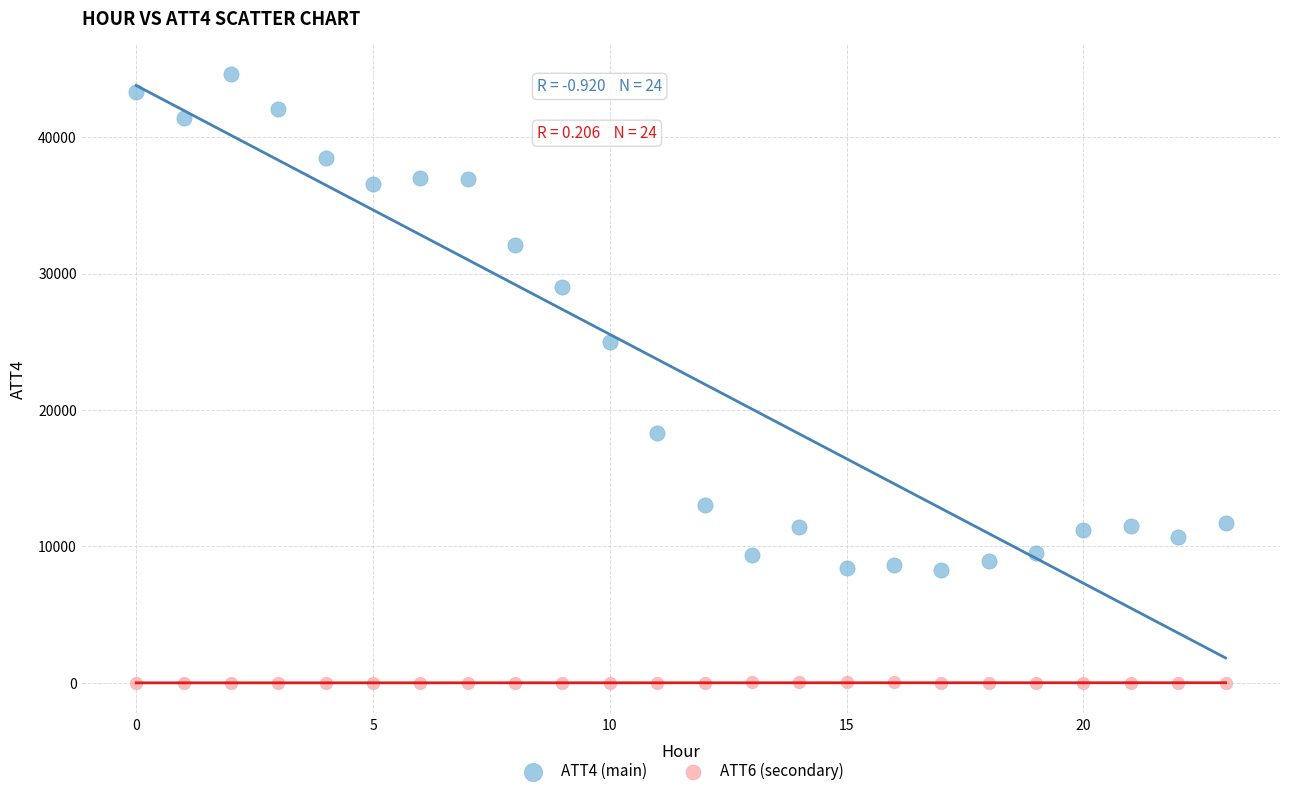

Across all data points, what is the range of Y values (max minus min)?

44610.0